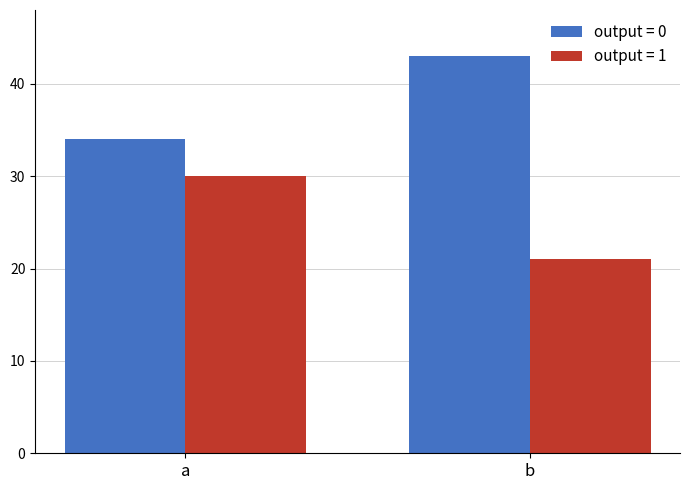

What is the difference between the highest and lowest values at a?

4